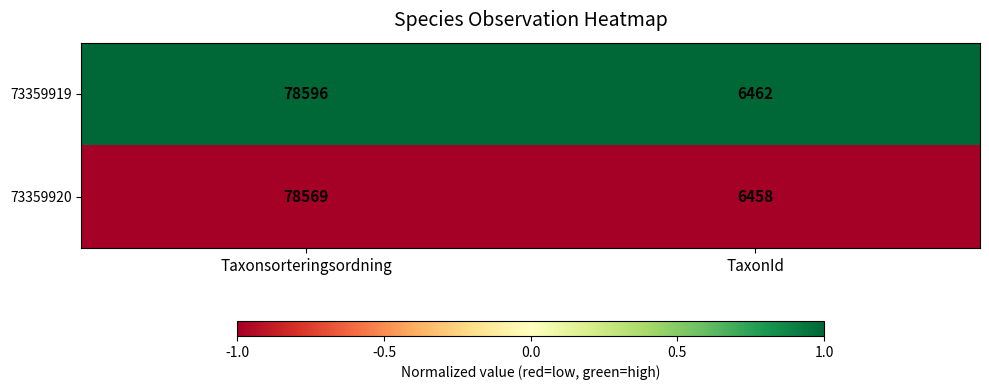

What is the spread (max minus min) of values at Taxonsorteringsordning?

27